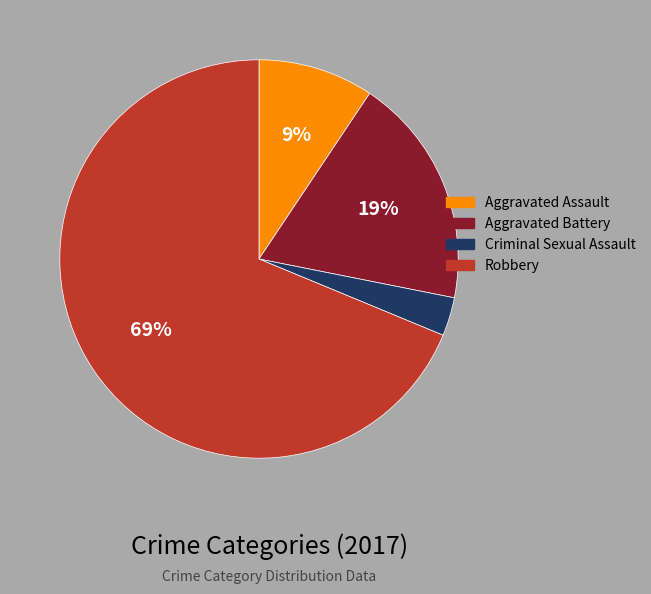

Which slice is the smallest?

Criminal Sexual Assault